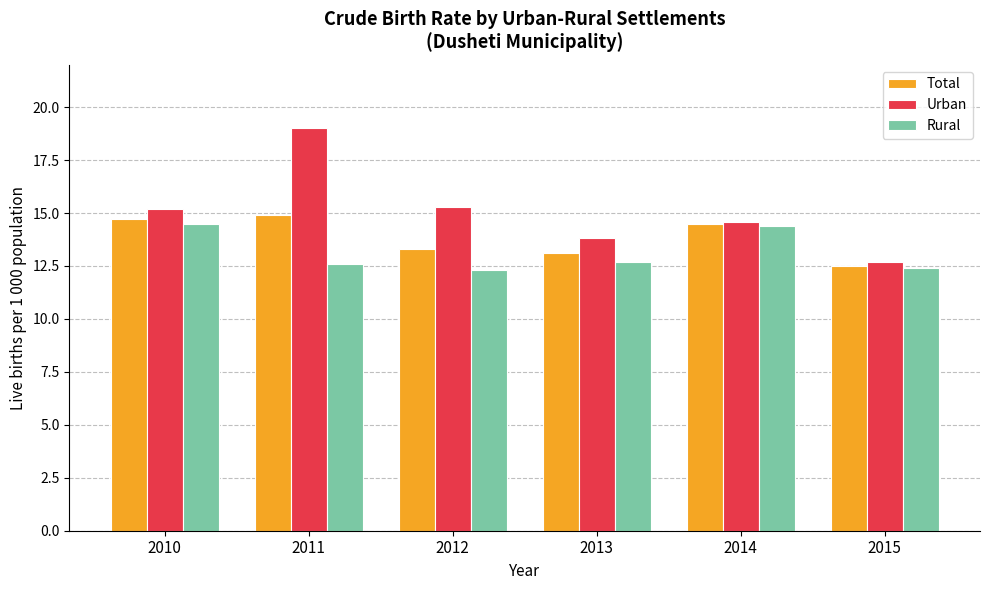

Which series has the widest spread of values?

Urban